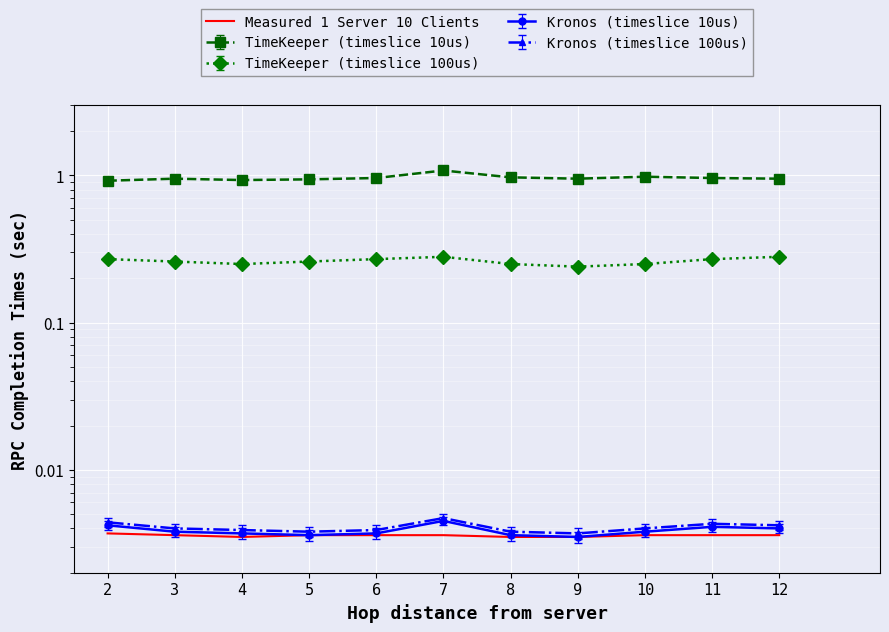

At which label is the value closest to 0?

4